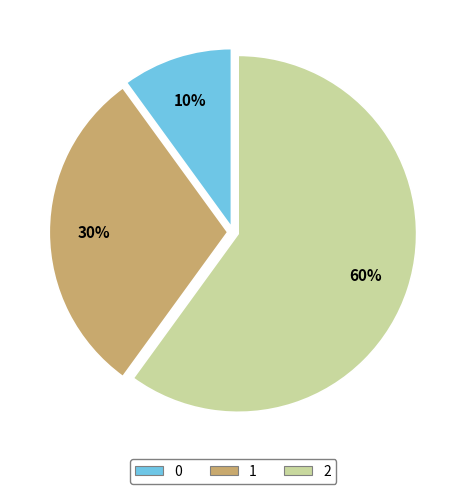

Which has a higher value, 1 or 2?

2